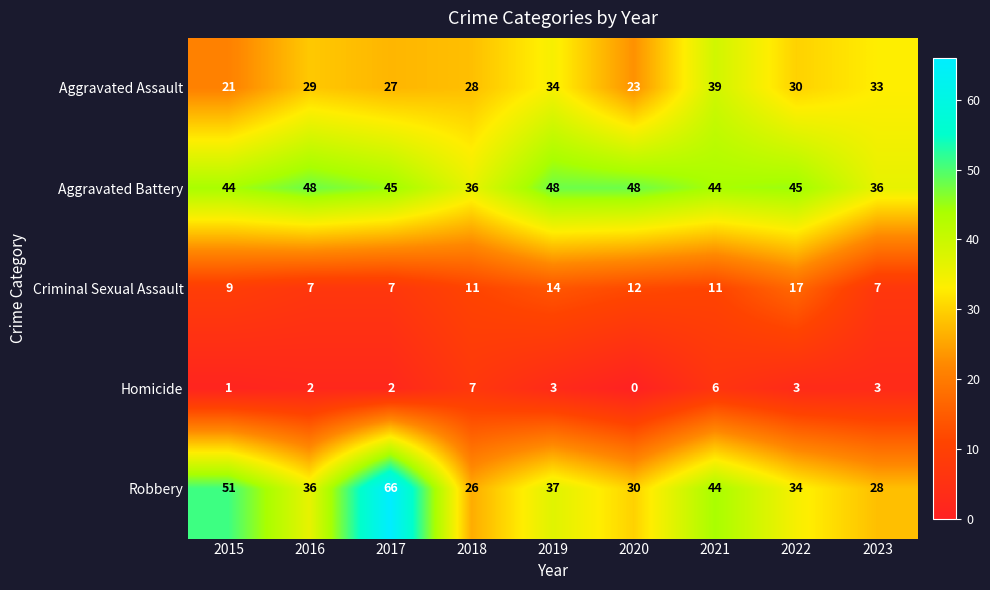

At which category is the sum across all series the highest?

2017